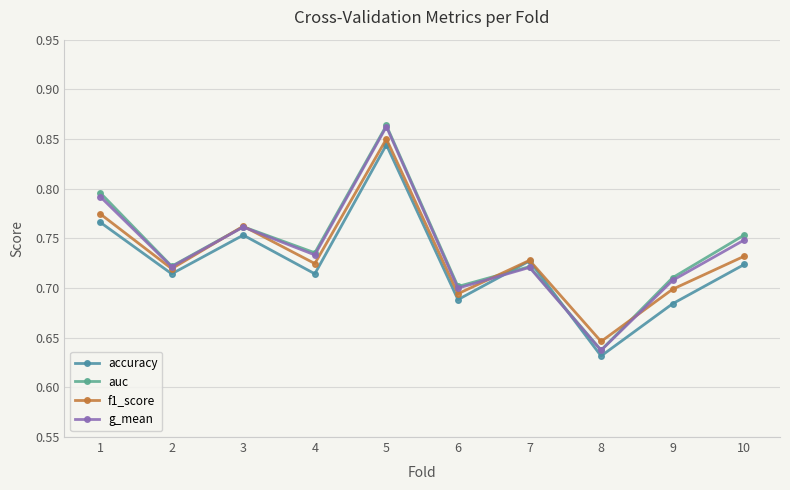

How many interior local valleys does the accuracy series have?

4